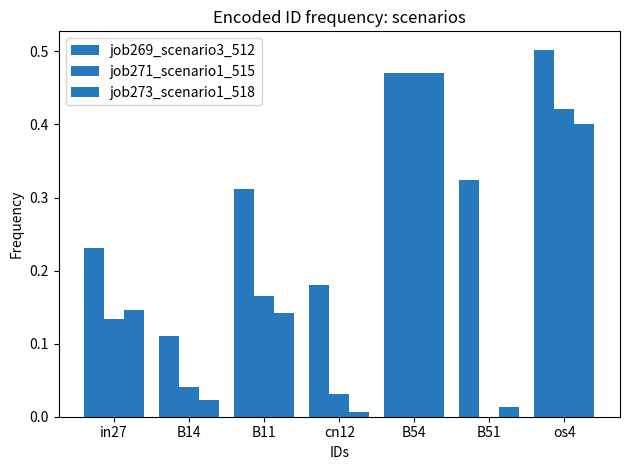

List the labels in order of job273_scenario1_518 value, smallest first.

cn12, B51, B14, B11, in27, os4, B54